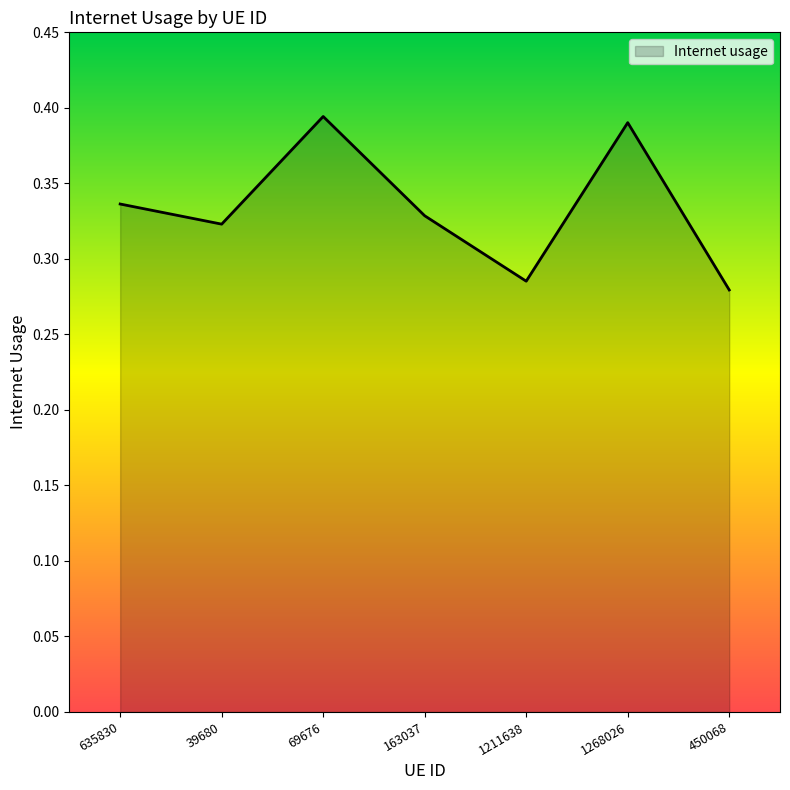

True or false: the data shows 0.2 at 635830.

False